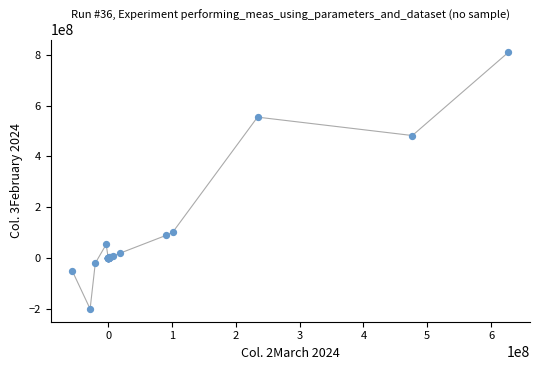

What Y value in the scatter plot is closest to 304068441?

482016181